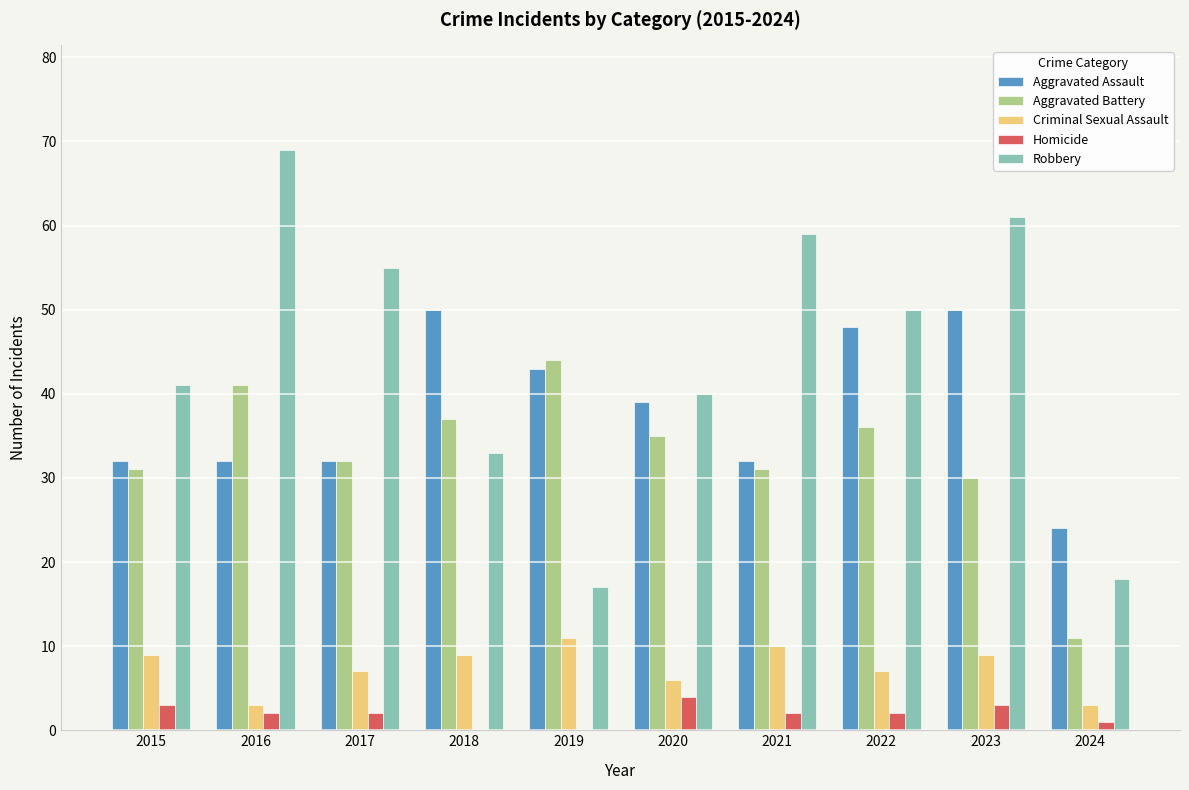

At which category is the sum across all series the highest?

2023